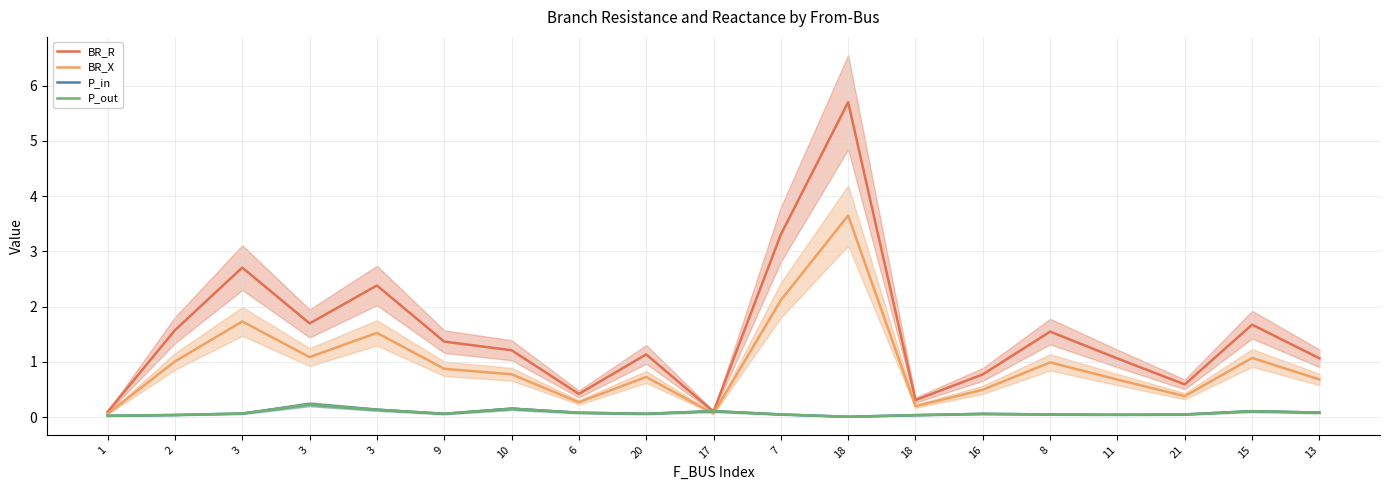

Rank the series at 18 from highest to lowest value.

BR_R, BR_X, P_in, P_out